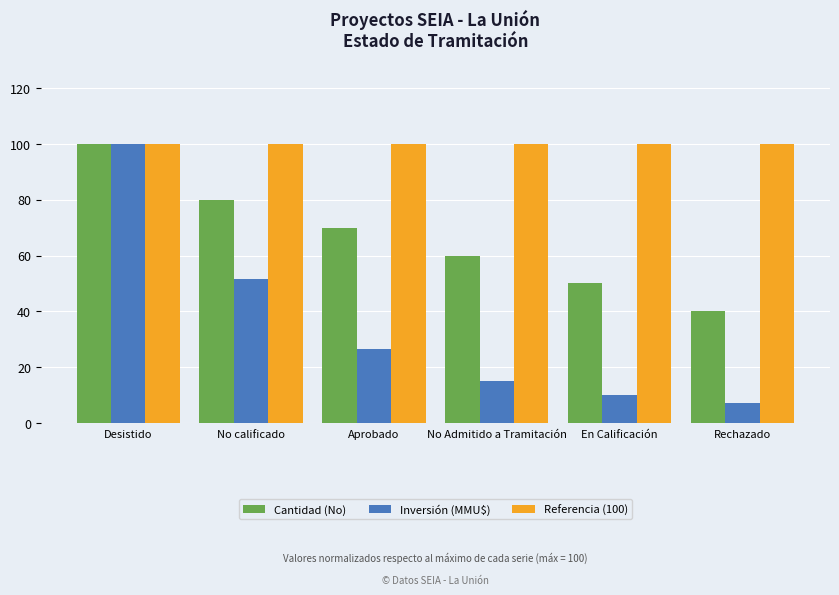

What is the spread (max minus min) of values at Rechazado?

92.8